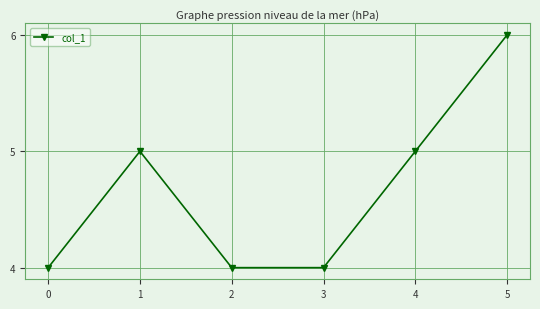

What is the value of the 2nd point from the left?

5